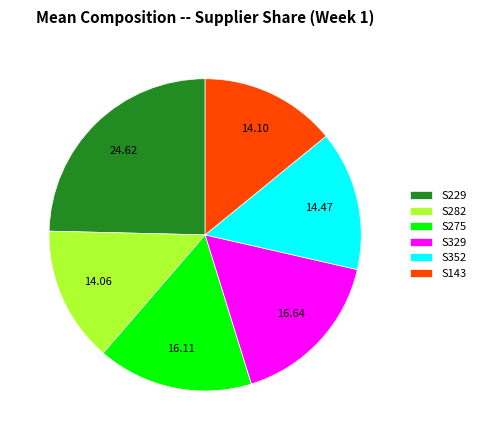

What is the largest slice in the pie chart?

S229